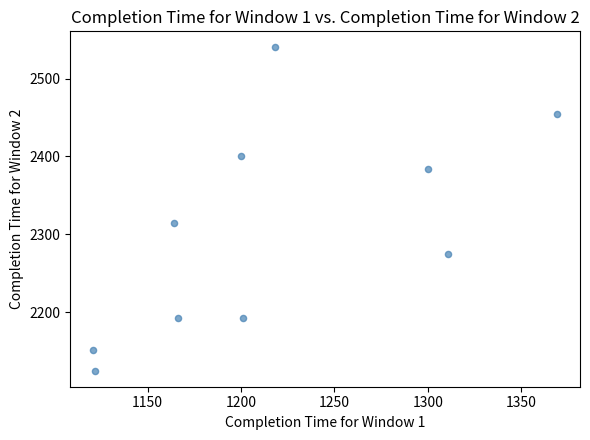

What Y value in the scatter plot is closest to 2332?

2315